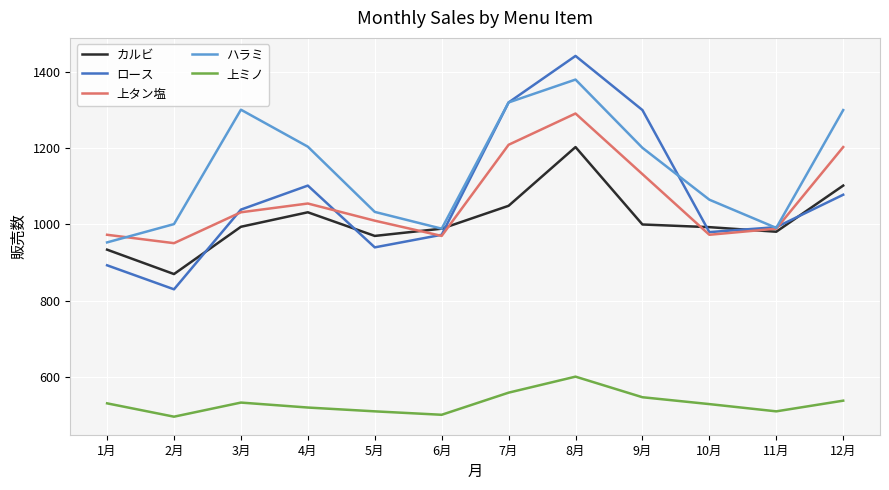

In 上タン塩, how many points are higher than both neighbors (excluding endpoints)?

2